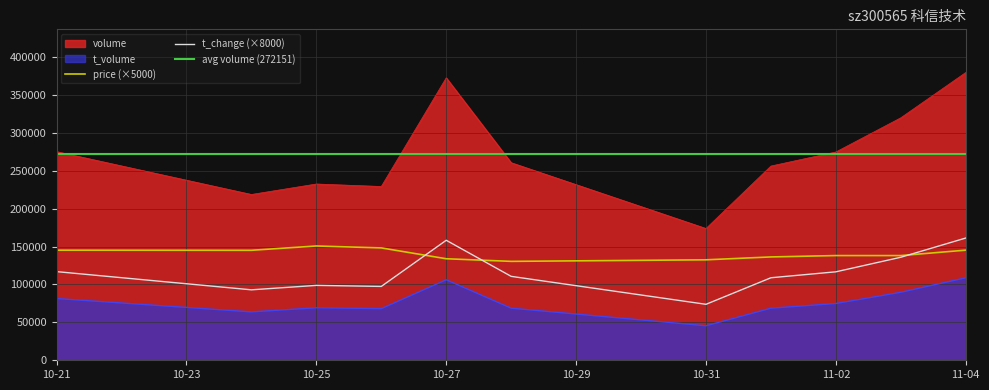

Which series has the largest total across all categories?

volume